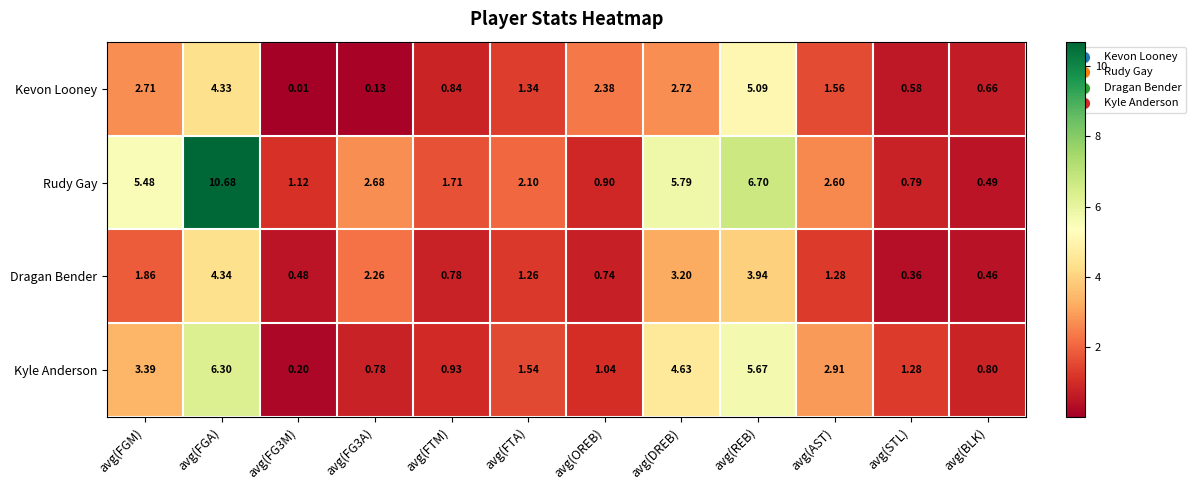

At avg(STL), list the series in order from largest to smallest.

Kyle Anderson, Rudy Gay, Kevon Looney, Dragan Bender